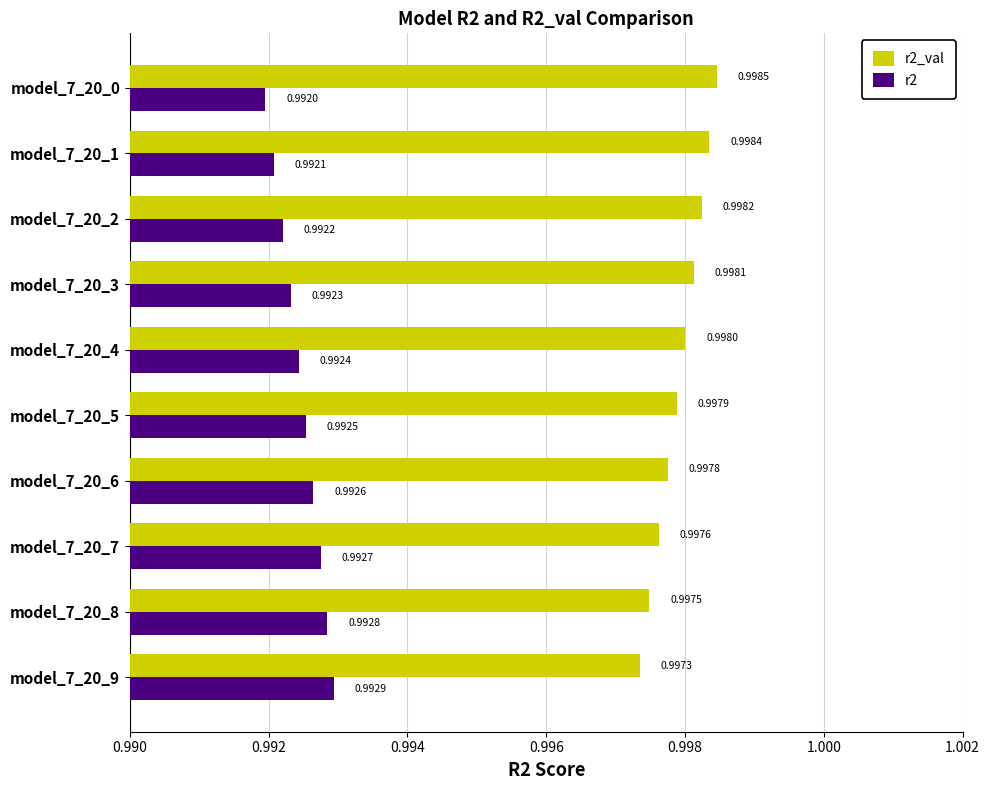

At how many categories does at least one series exceed 0?

10